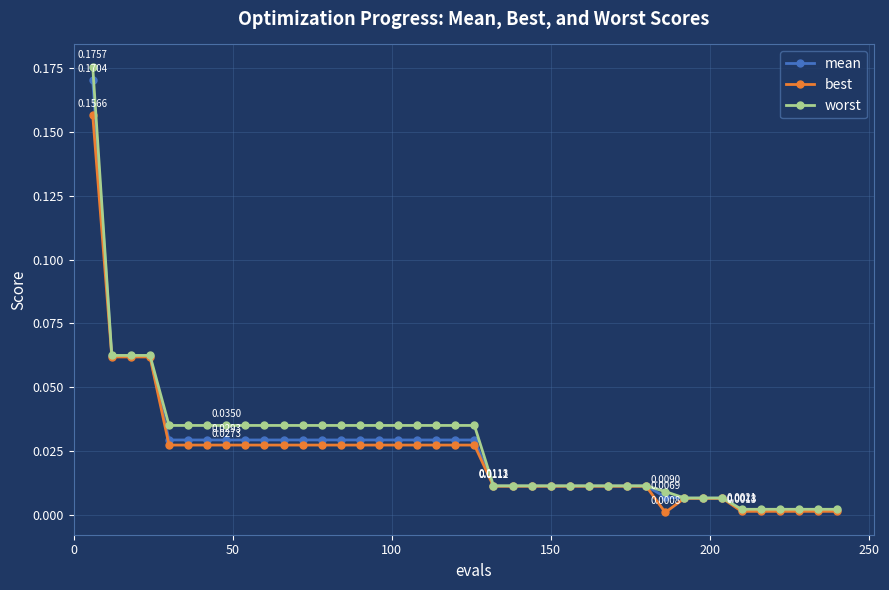

Which series has the widest spread of values?

worst